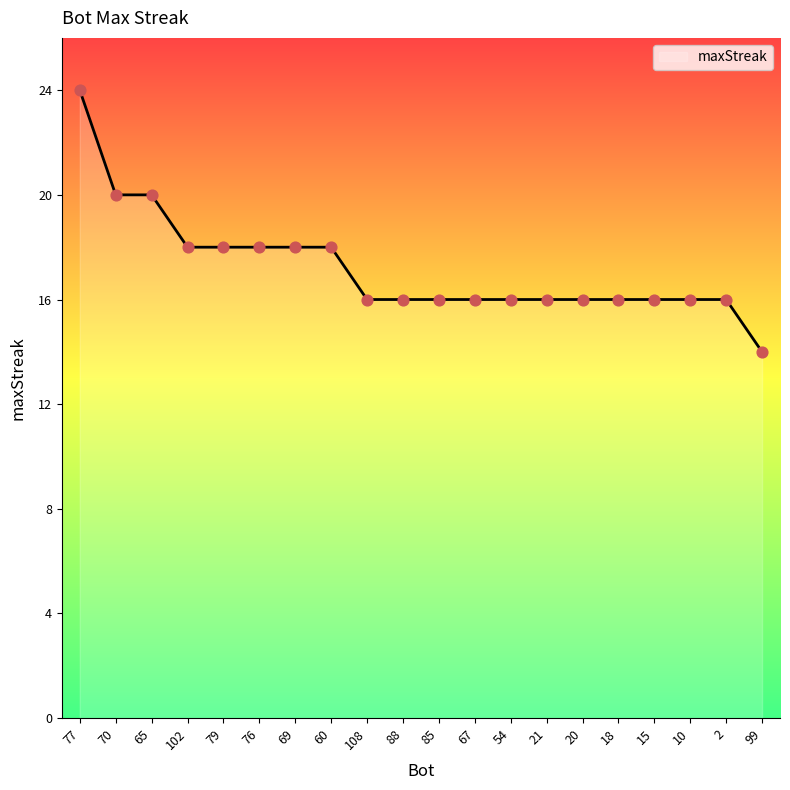

What is the change in value from 69 to 2?

-2